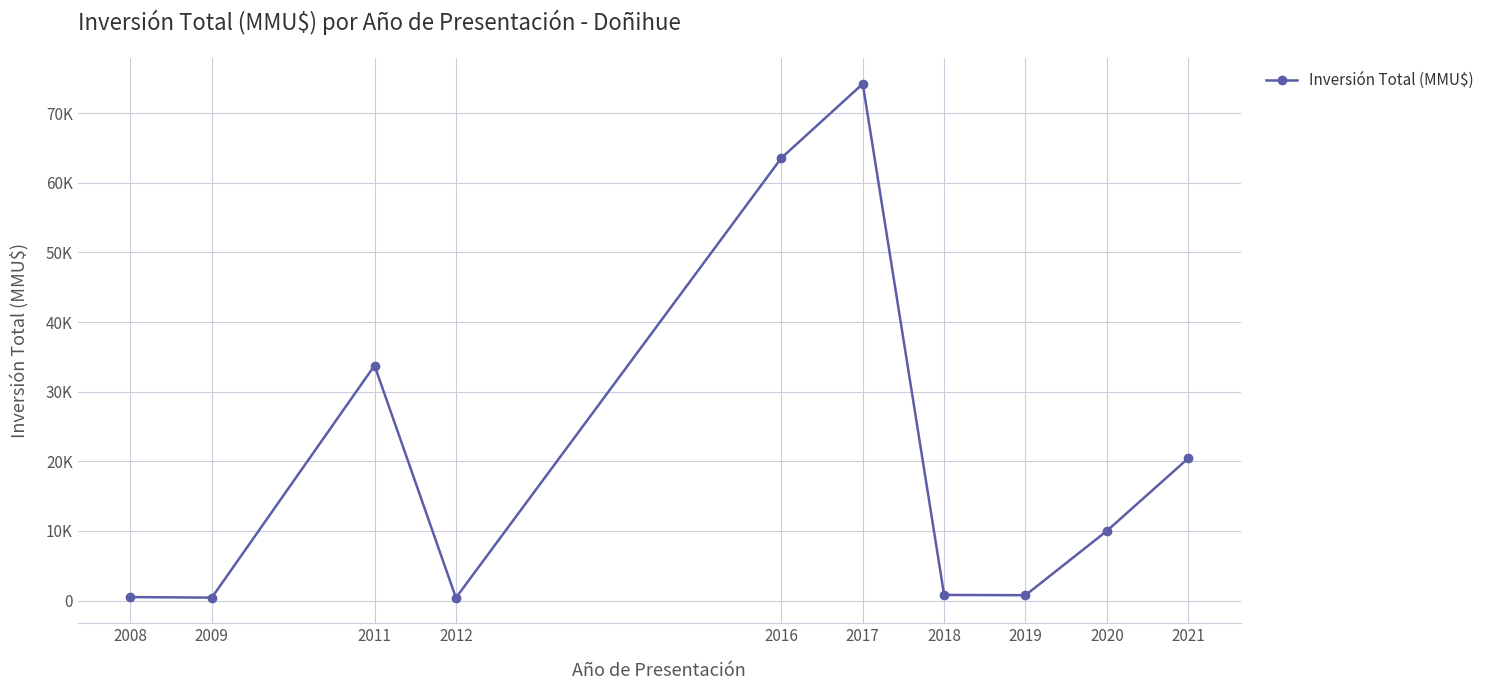

Does the chart have visible grid lines?

Yes